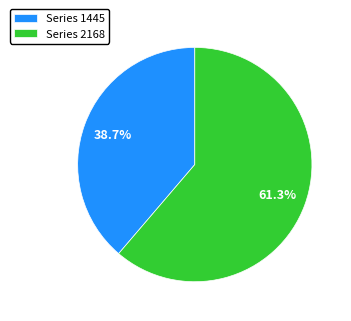

What portion of the pie excludes Series 2168?

38.7%